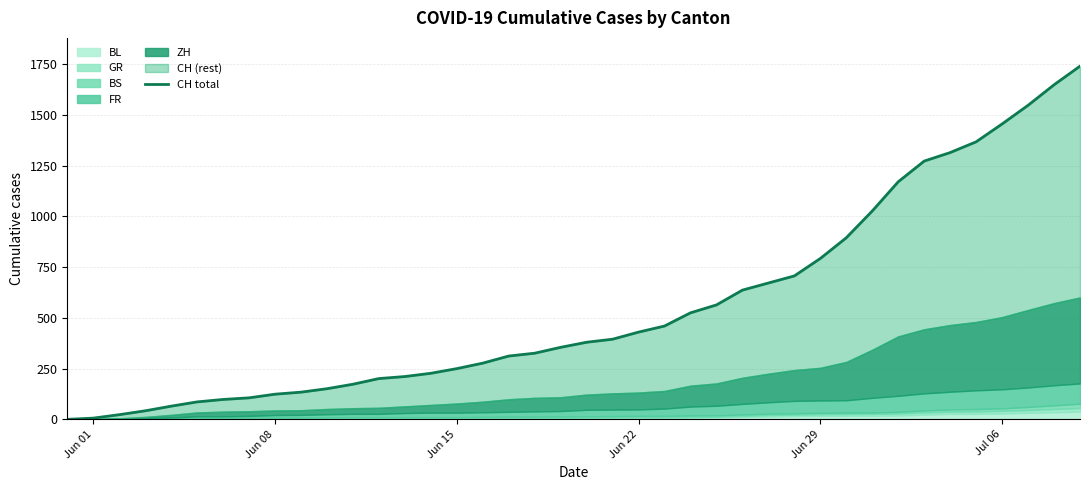

What is the label of the 5th point from the left?

Jun 29